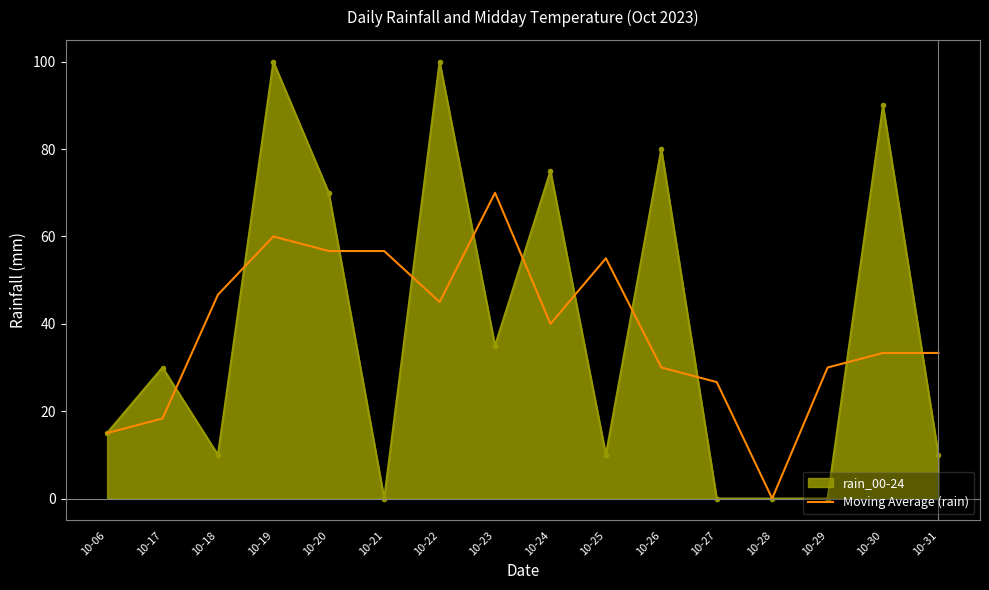

How many categories are shown in the chart?

16